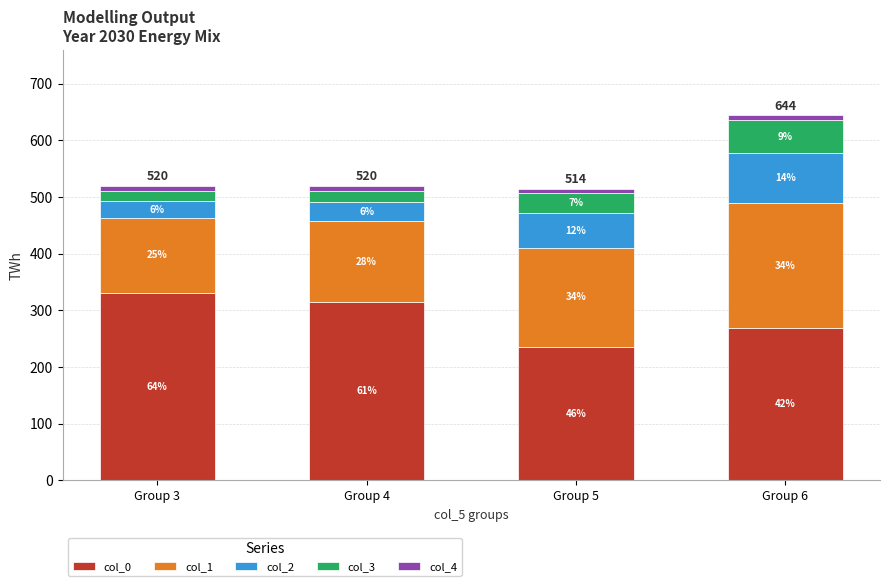

Which series has the largest range (max minus min)?

col_0